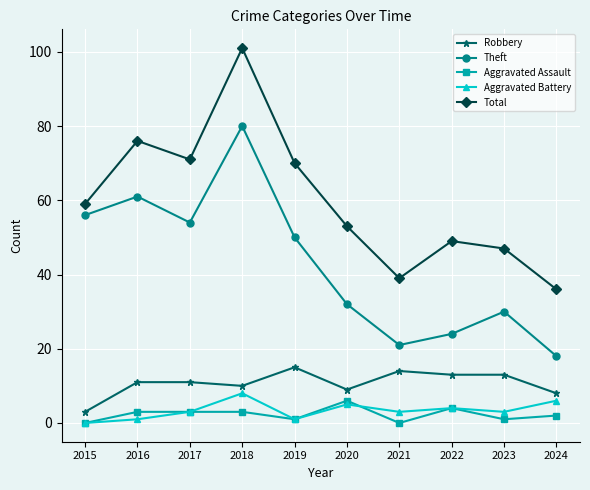

What is the value of the Aggravated Battery point at the 2nd from the left?

1